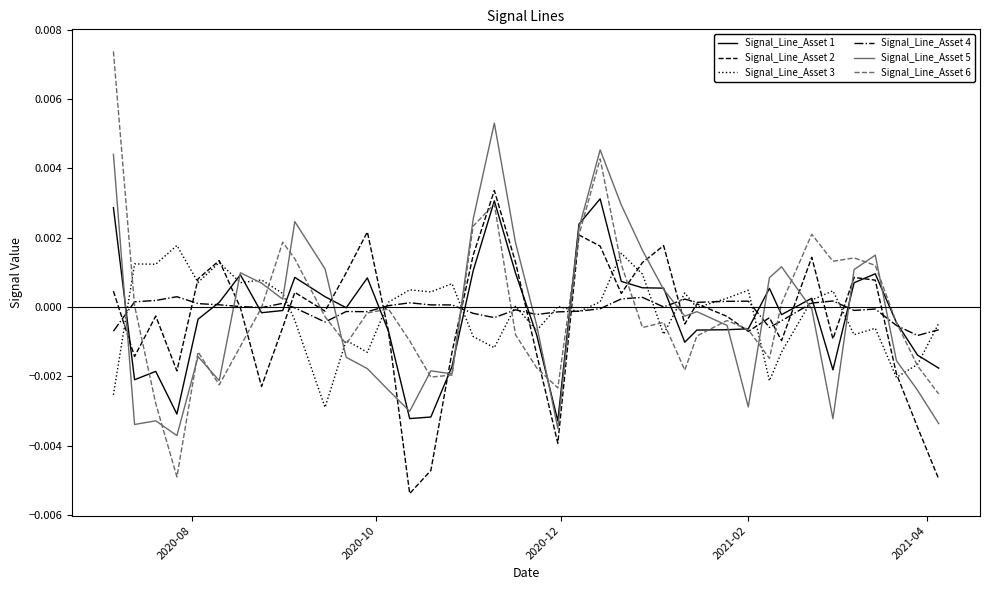

How many lines are shown in the chart?

6